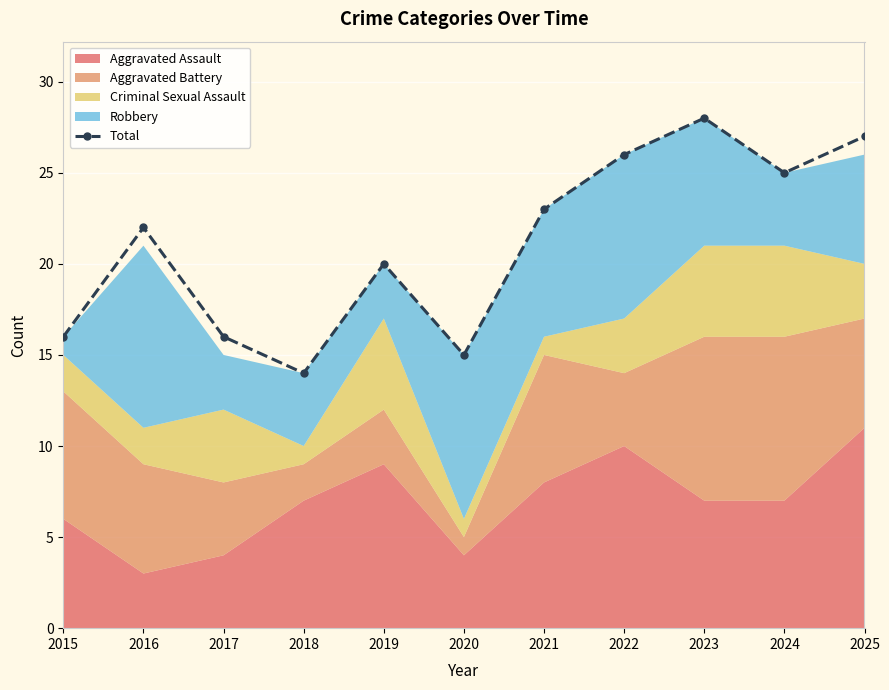

How many data points does each series have?

11